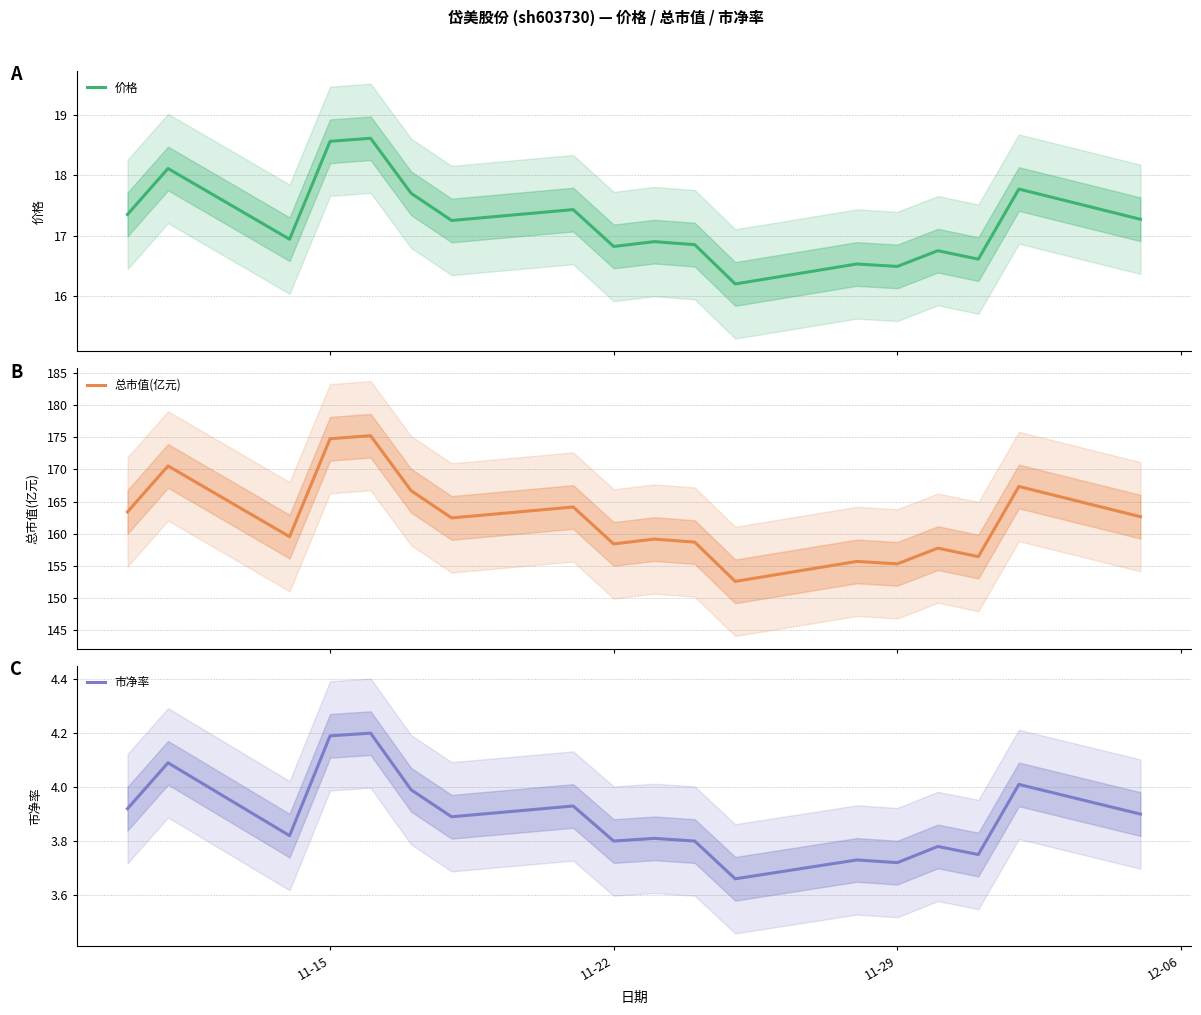

Reading left to right, list all the values displayed in this chart.

价格: 17.4	18.1	16.9	18.6	18.6	17.7	17.2	17.4	16.8	16.9	16.9	16.2	16.5	16.5	16.8	16.6	17.8	17.3
总市值(亿元): 163.4	170.6	159.5	174.8	175.3	166.7	162.4	164.2	158.4	159.2	158.7	152.6	155.7	155.3	157.7	156.4	167.3	162.6
市净率: 3.9	4.1	3.8	4.2	4.2	4.0	3.9	3.9	3.8	3.8	3.8	3.7	3.7	3.7	3.8	3.8	4.0	3.9